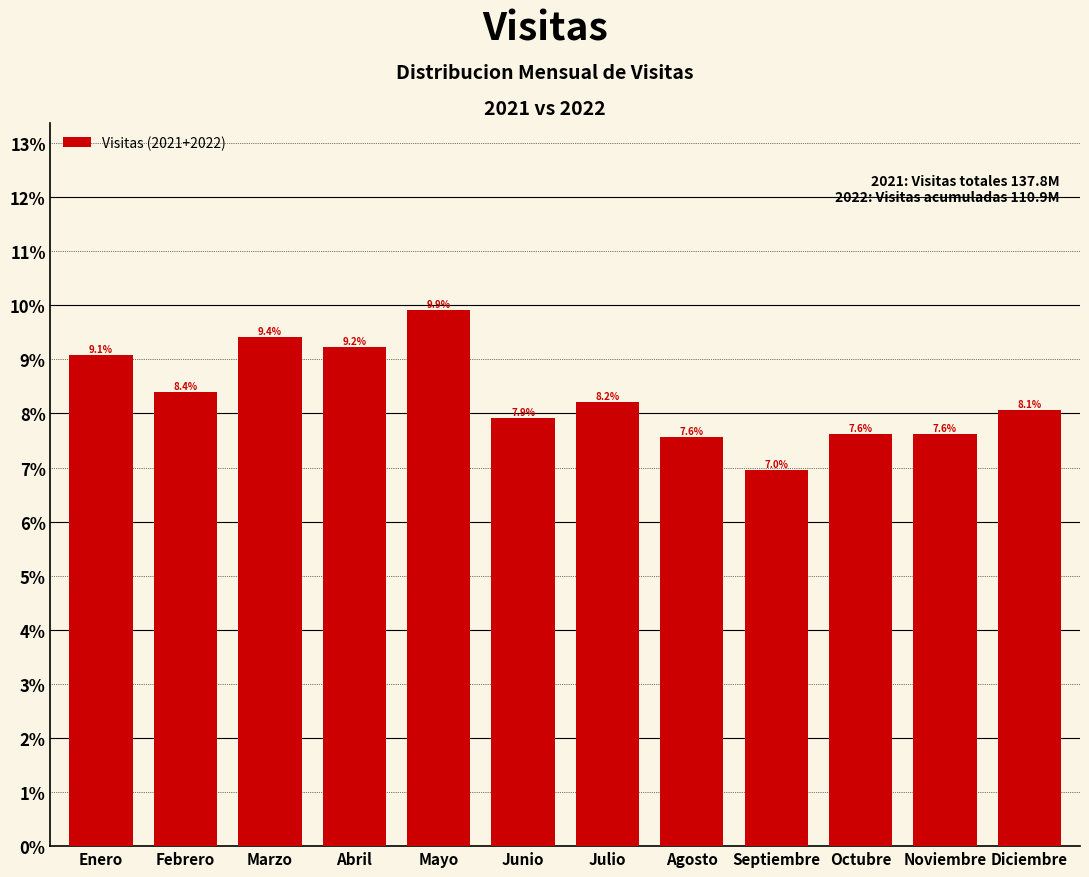

Reading left to right, list all the values displayed in this chart.

9.1	8.4	9.4	9.2	9.9	7.9	8.2	7.6	7.0	7.6	7.6	8.1